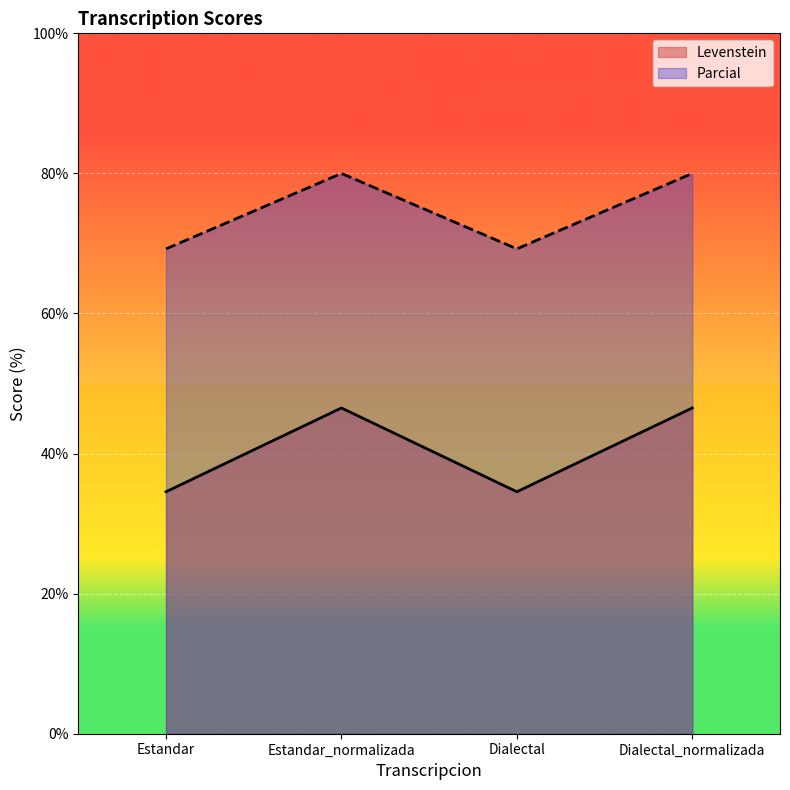

In Parcial, how many points are lower than both neighbors (excluding endpoints)?

1